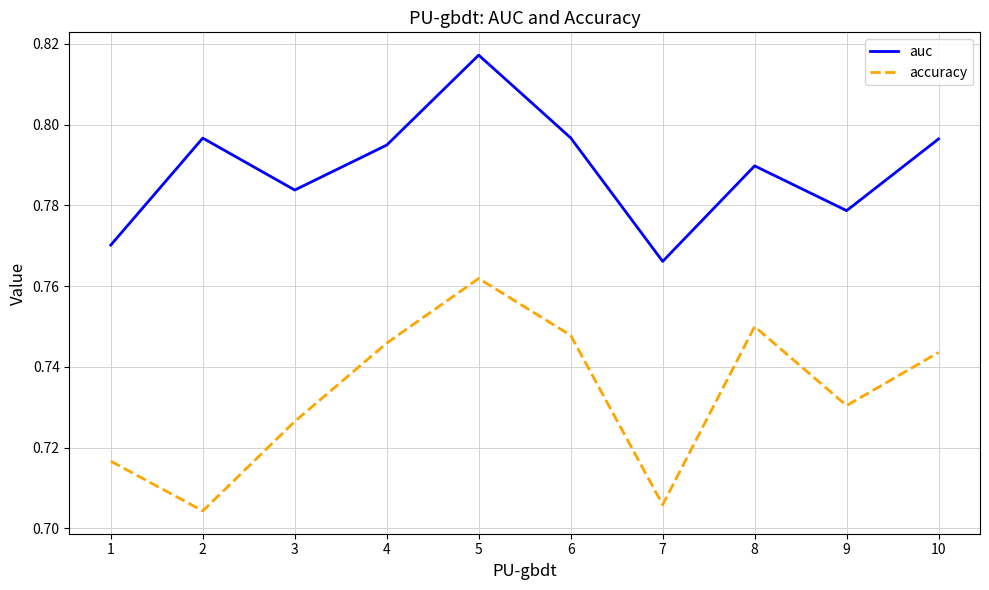

In accuracy, how many points are lower than both neighbors (excluding endpoints)?

3